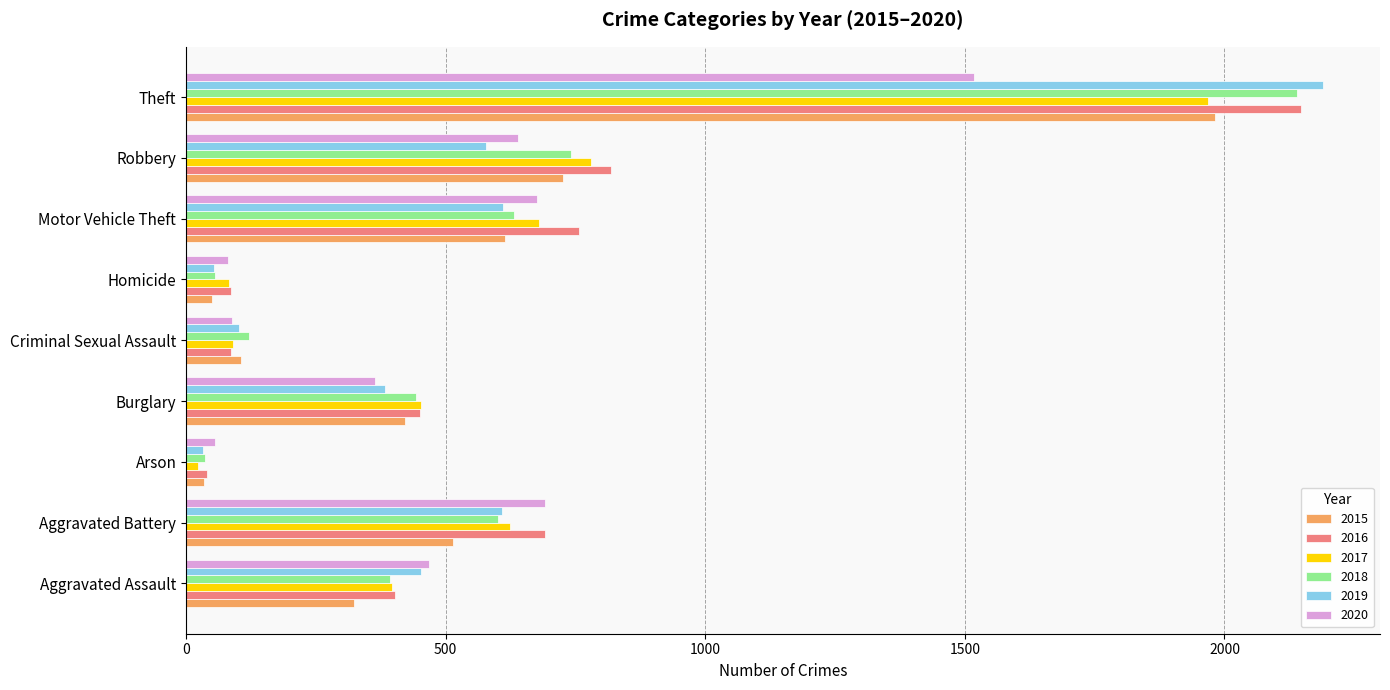

At how many categories does at least one series exceed 2041?

1